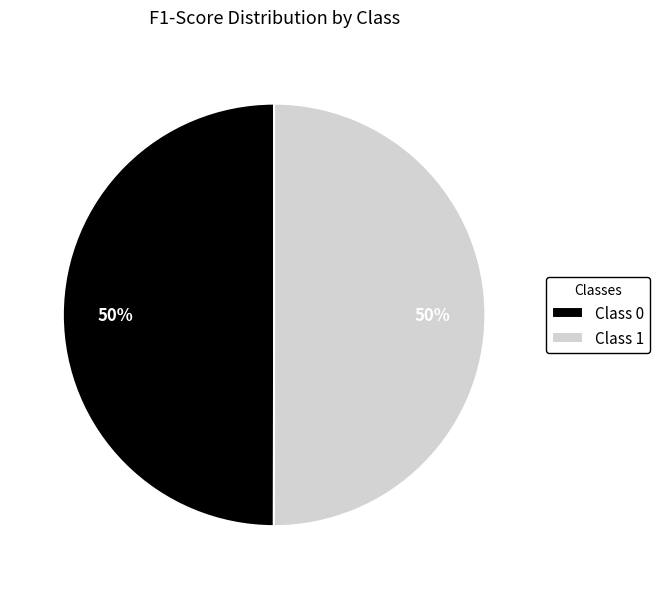

Do Class 0 and Class 1 together represent more than half of the pie?

Yes